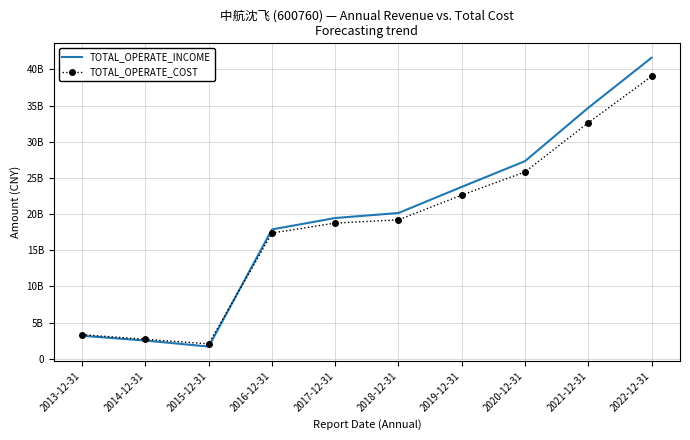

True or false: TOTAL_OPERATE_COST and TOTAL_OPERATE_INCOME intersect in this chart.

True